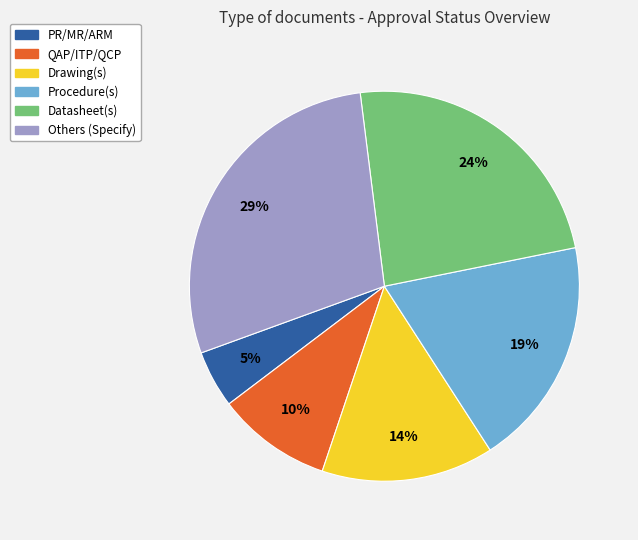

Count the number of slices in the pie.

6